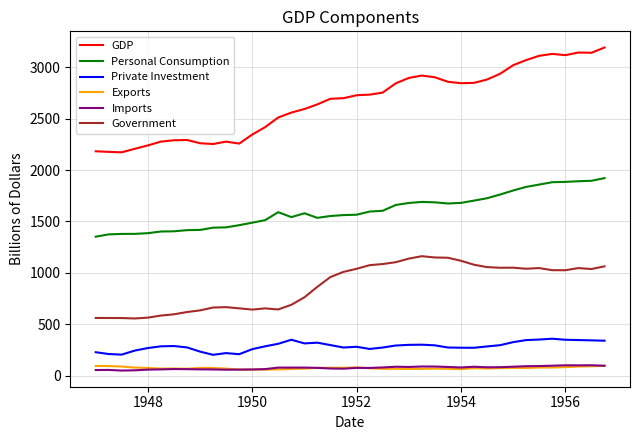

What is the difference between the maximum and minimum values in the Exports series?

37.2